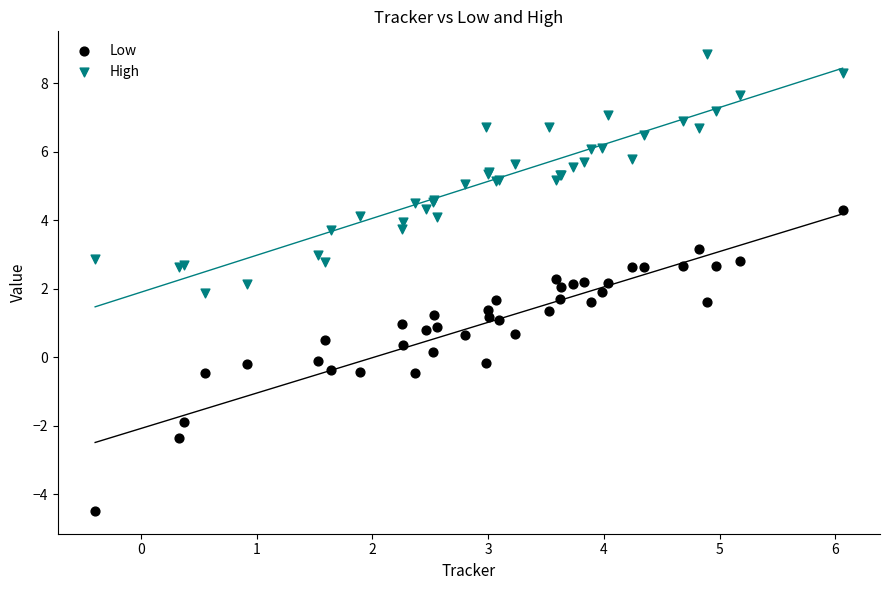

What is the X range (max minus min) for the scatter plot?

6.5